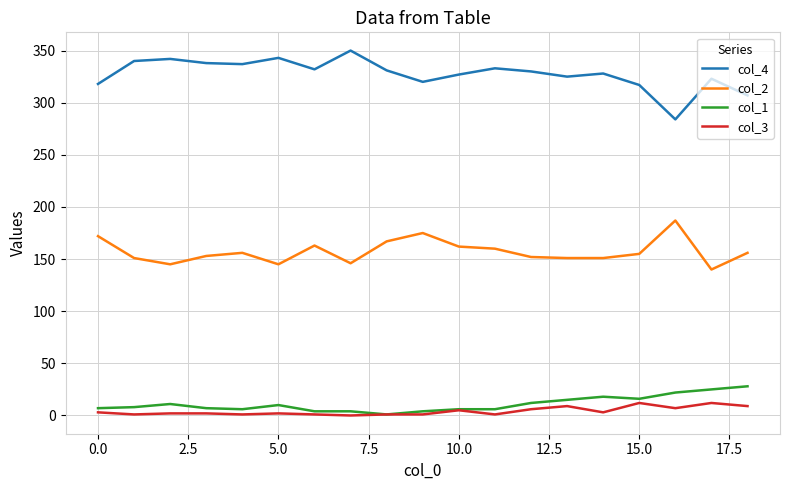

At how many categories does at least one series exceed 118?

19